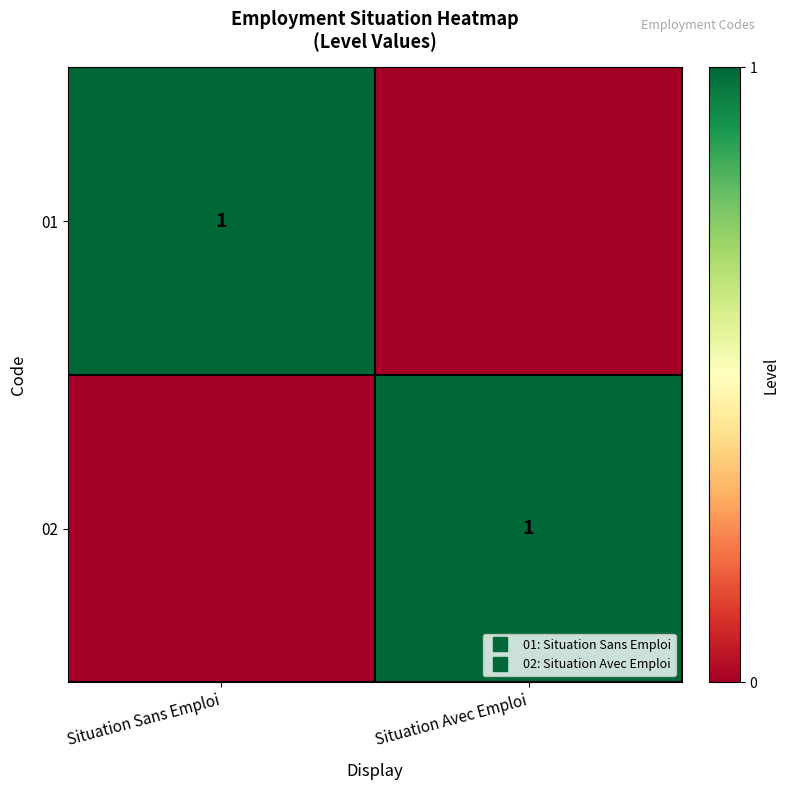

What is the sum of all 02 values?

1